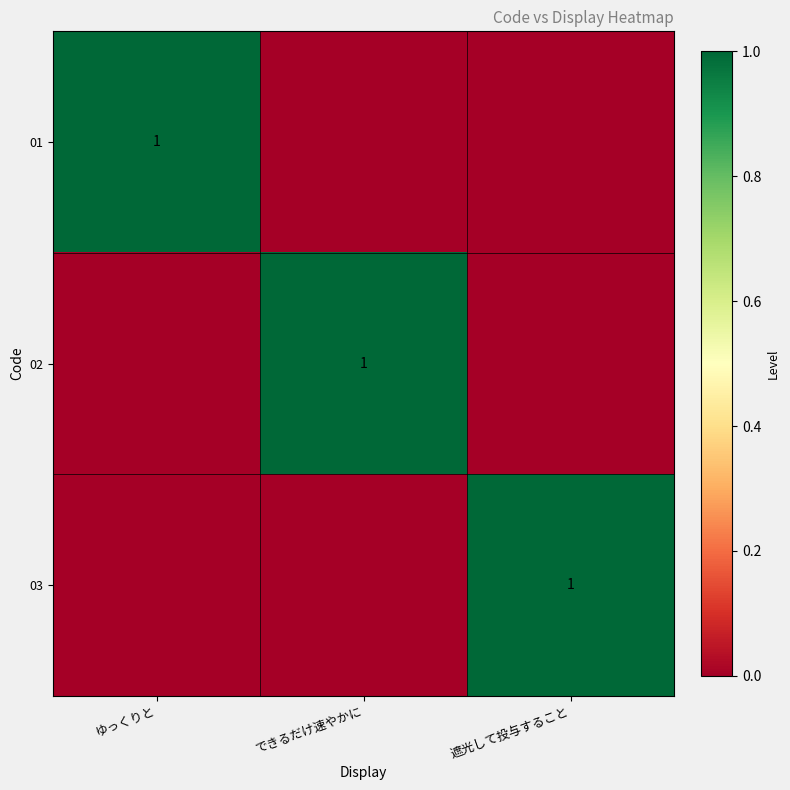

True or false: 01 has a value of 0 at ゆっくりと.

False